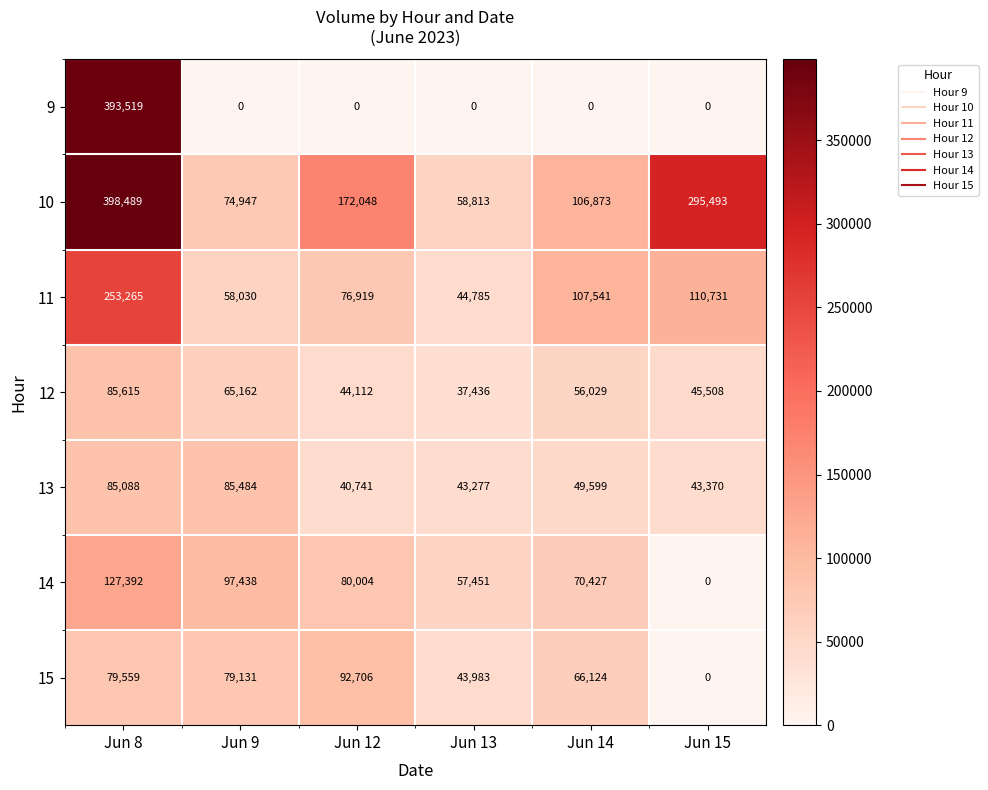

Rank the series by their maximum value, from highest to lowest.

10, 9, 11, 14, 15, 12, 13